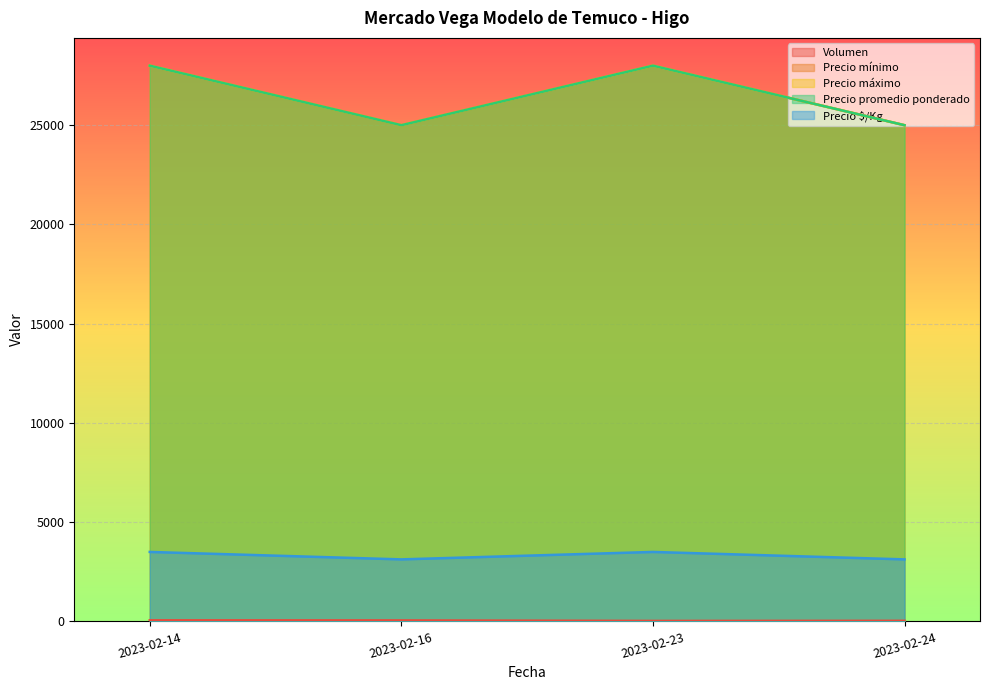

How many lines are shown in the chart?

5